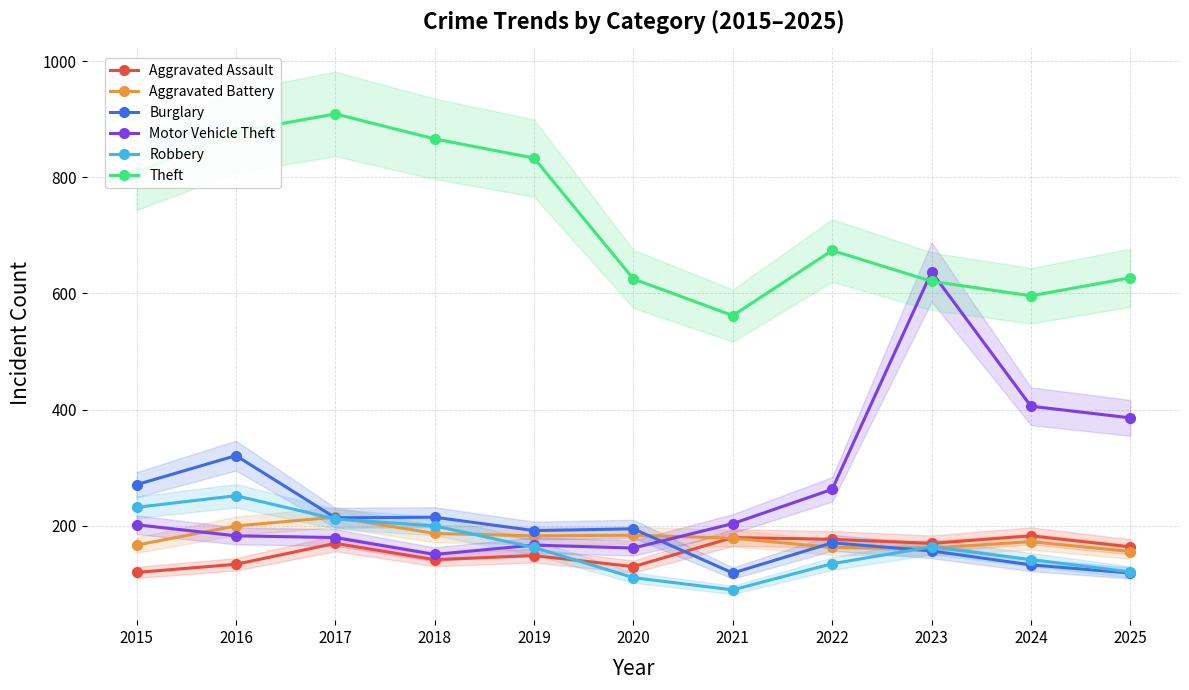

What is the difference between the maximum and minimum values in the Aggravated Assault series?

63